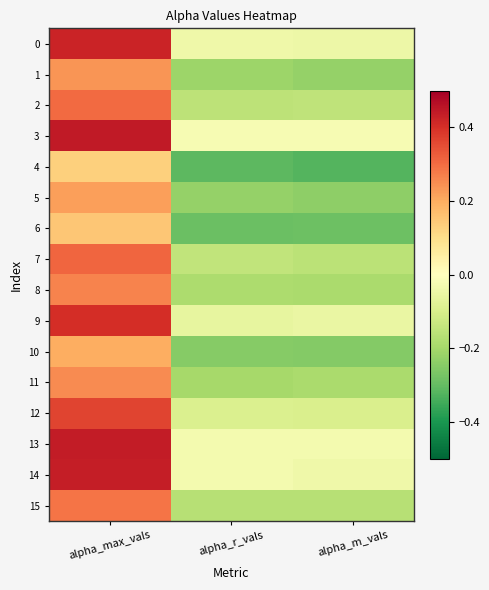

How many series are shown in this chart?

16